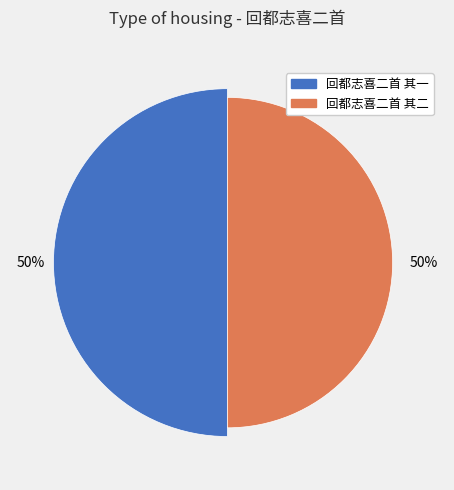

Count the number of slices in the pie.

2